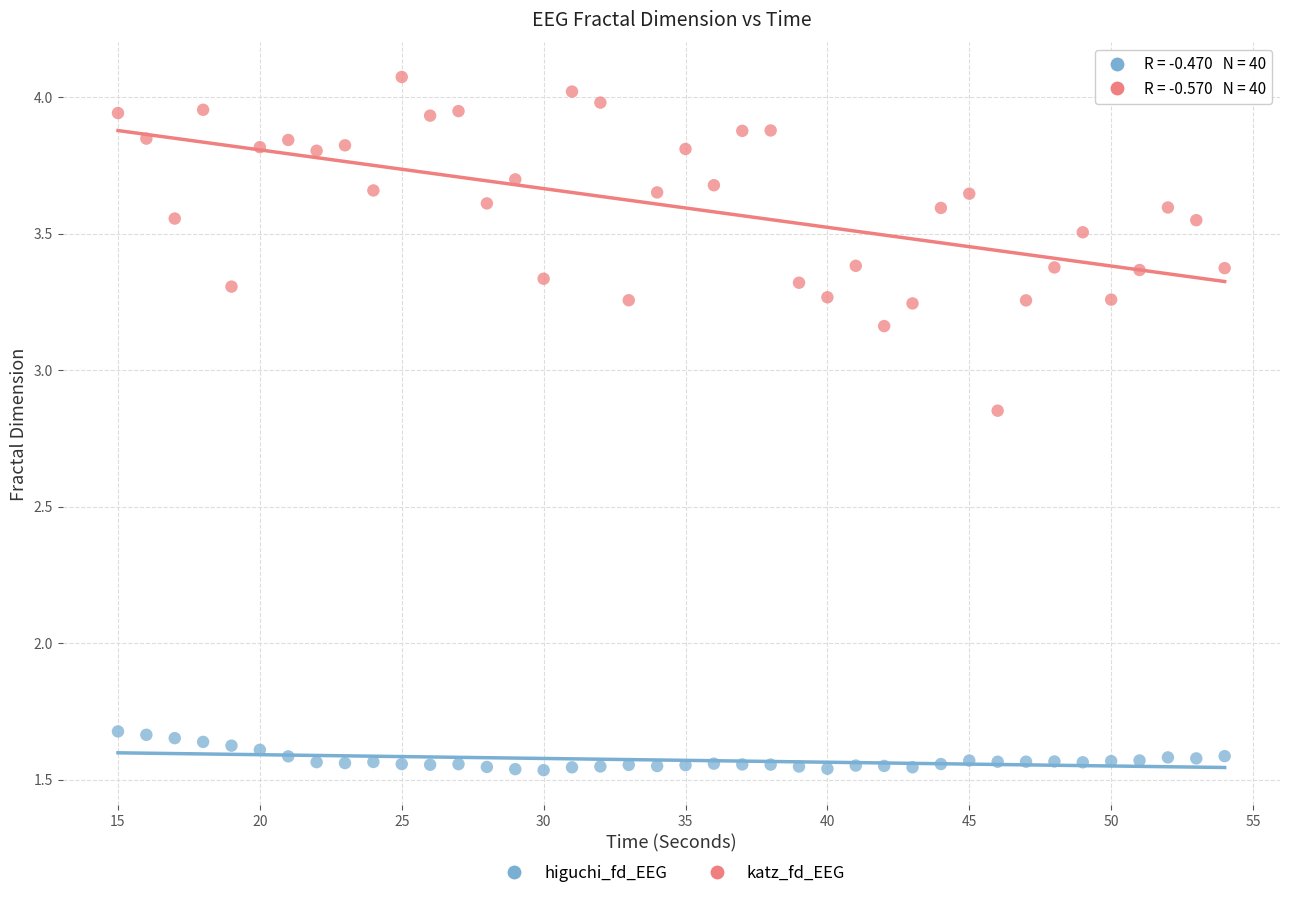

What are all the series names shown in the legend?

higuchi_fd_EEG, katz_fd_EEG